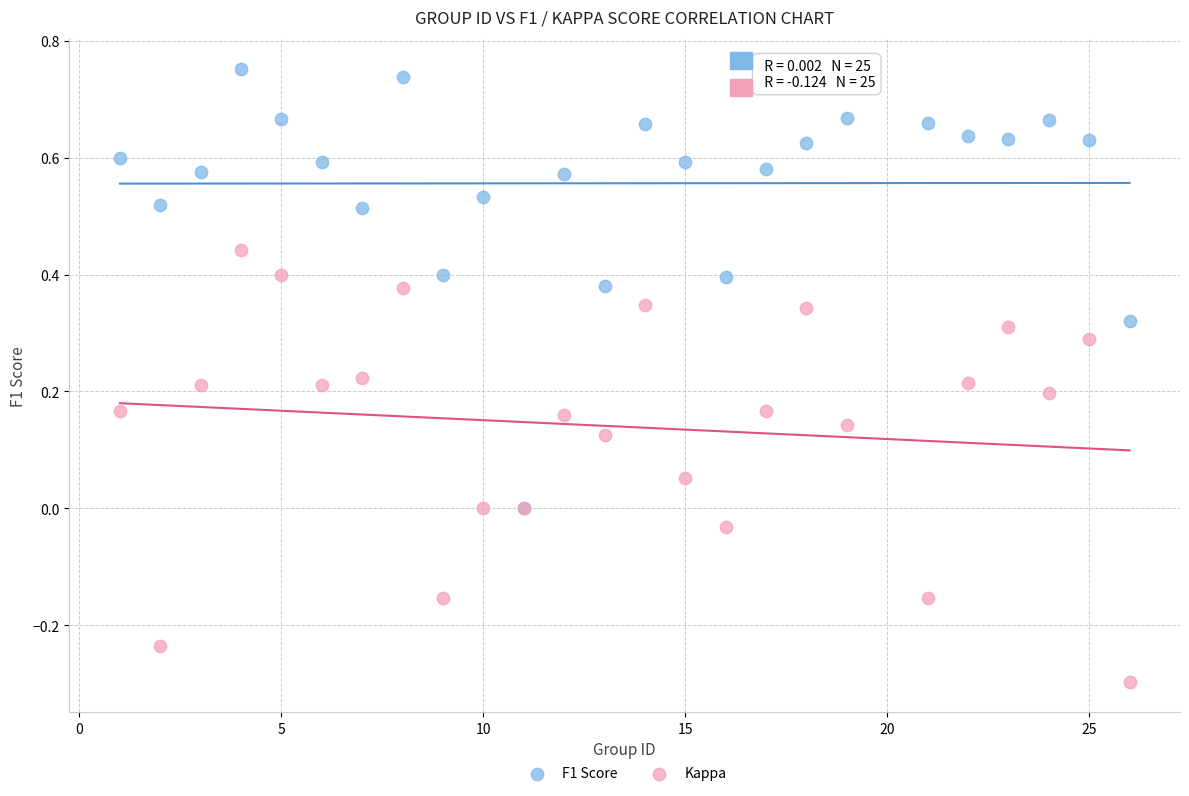

Which series reaches the minimum Y coordinate?

Kappa